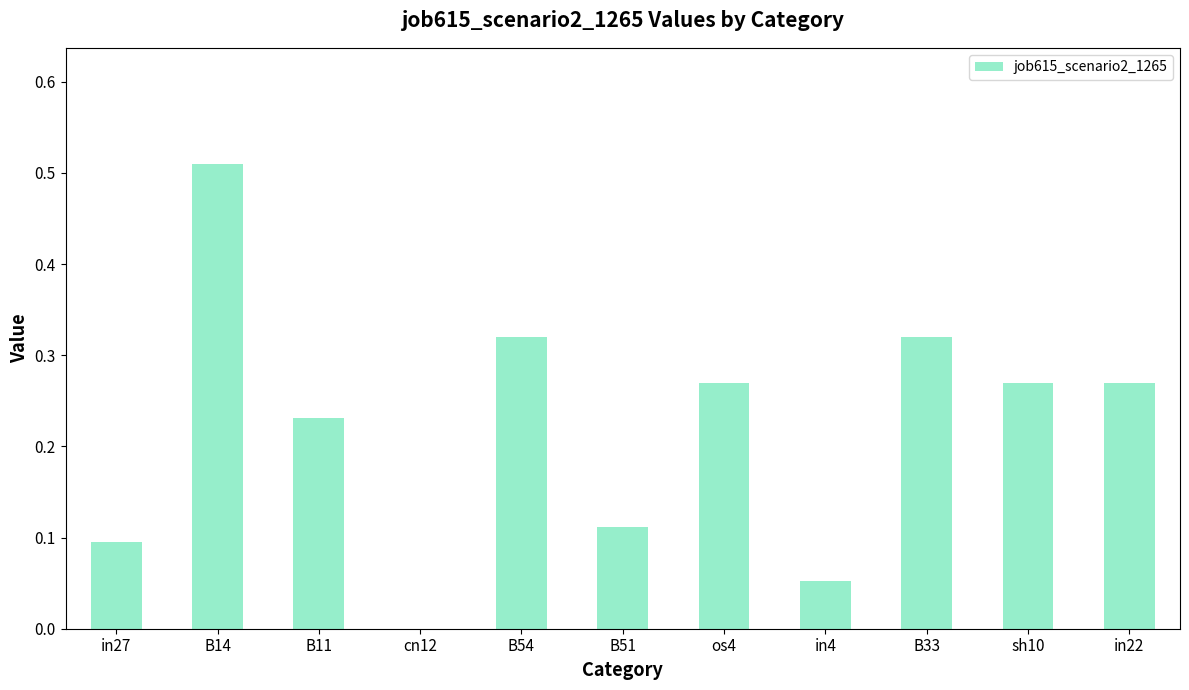

What is the sum of all values?

2.4